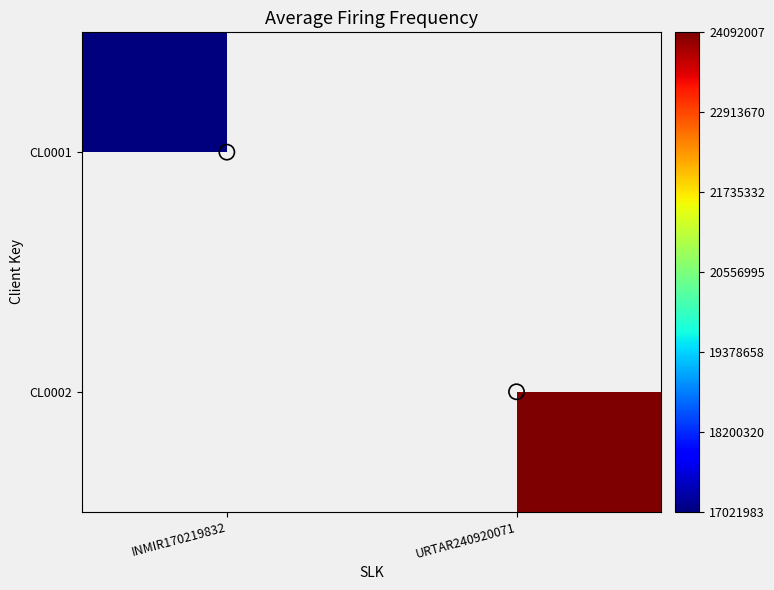

What is the maximum value shown in the chart?

24092007.0